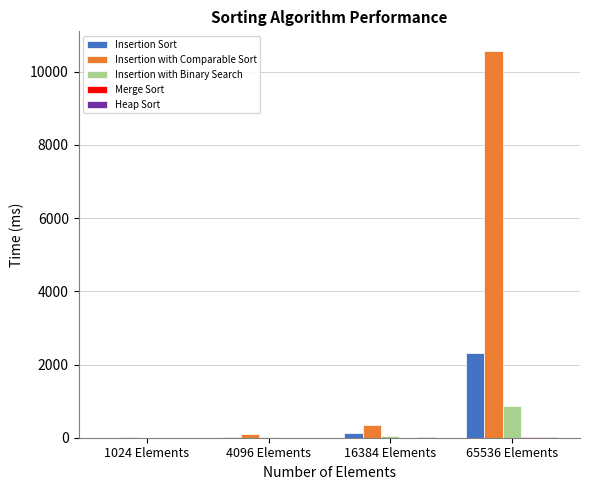

The value of Insertion with Comparable Sort at 16384 Elements is 359. True or false?

True